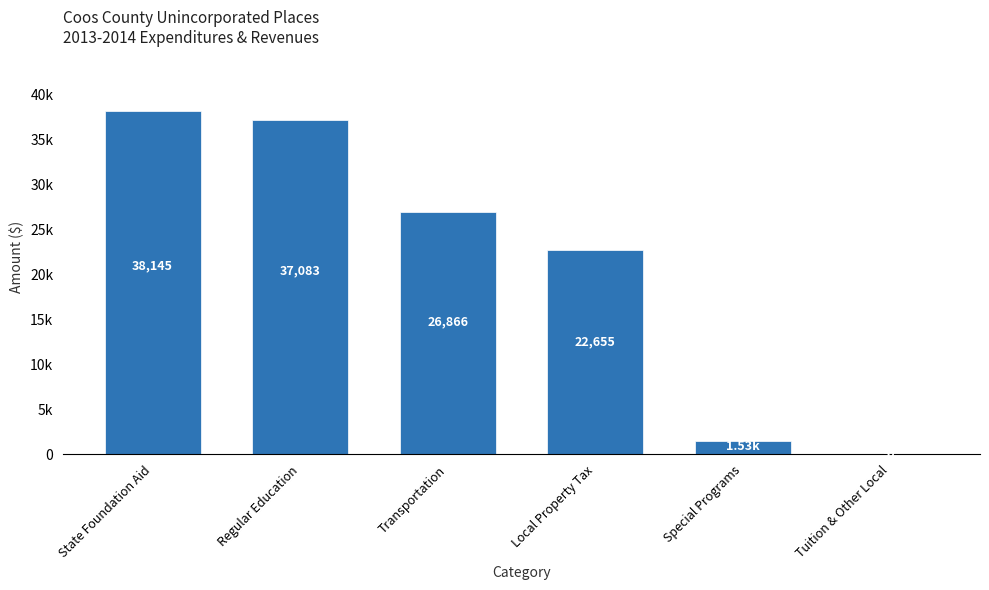

Rank the categories by value from highest to lowest.

State Foundation Aid, Regular Education, Transportation, Local Property Tax, Special Programs, Tuition & Other Local